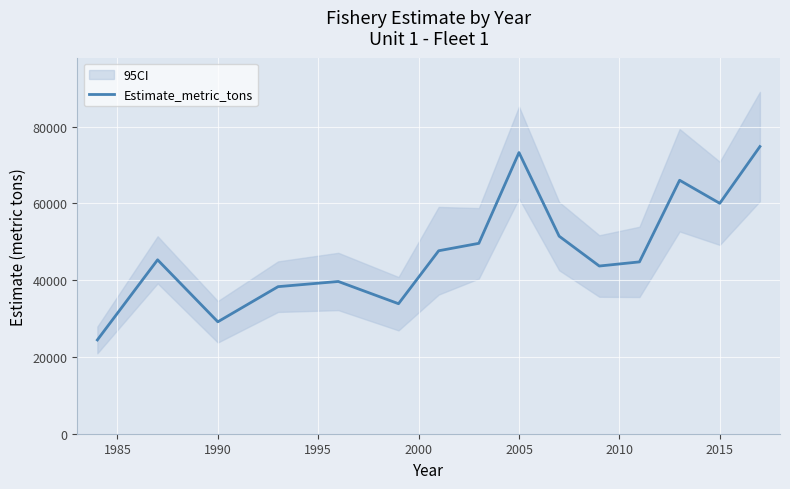

What is the highest value of the Estimate_metric_tons series?

74785.0